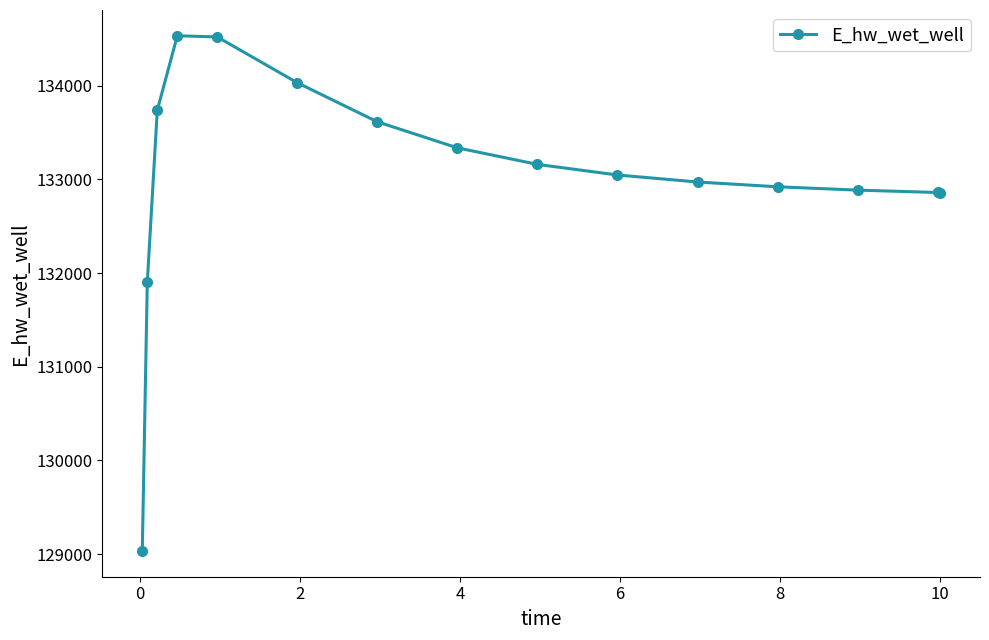

What is the value of the 10th point from the left?

133046.4